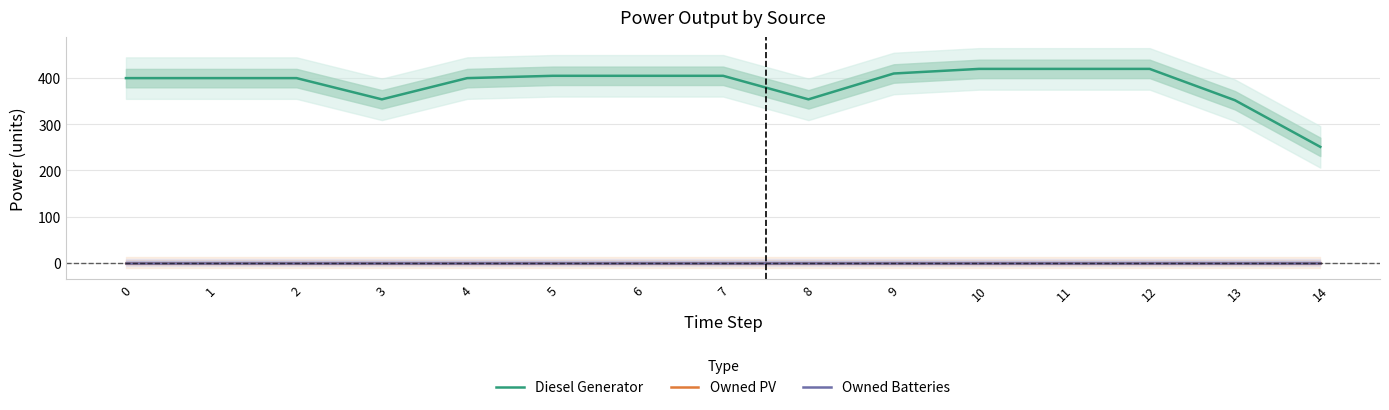

Reading left to right, what are all the values shown in this chart?

Diesel Generator: 0=400	1=400	2=400	3=354	4=400	5=405	6=405	7=405	8=354	9=410	10=420	11=420	12=420	13=352	14=251
Owned PV: 0=0	1=0	2=0	3=0	4=0	5=0	6=0	7=0	8=0	9=0	10=0	11=0	12=0	13=0	14=0
Owned Batteries: 0=0	1=0	2=0	3=0	4=0	5=0	6=0	7=0	8=0	9=0	10=0	11=0	12=0	13=0	14=0